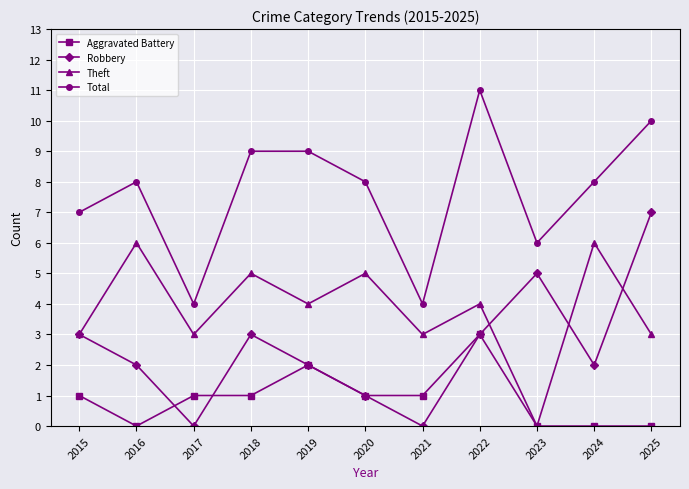

Count the number of data series in this chart.

4